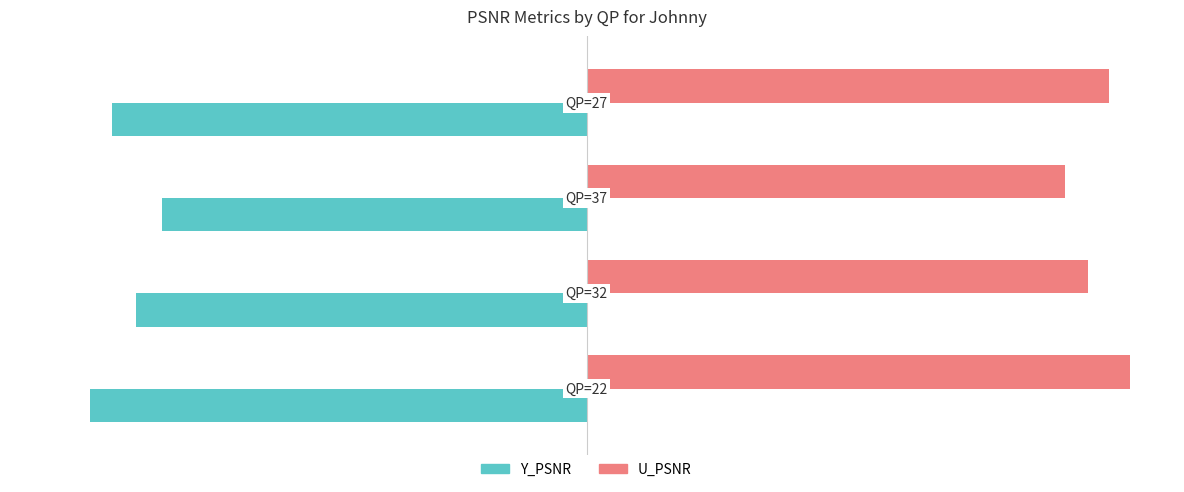

Which series has the largest range (max minus min)?

Y_PSNR